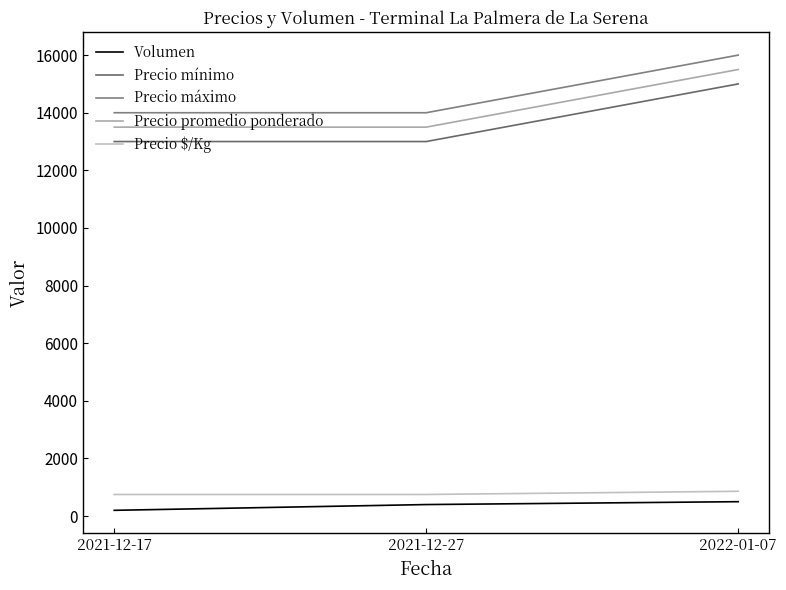

What is the highest value of the Precio mínimo series?

15000